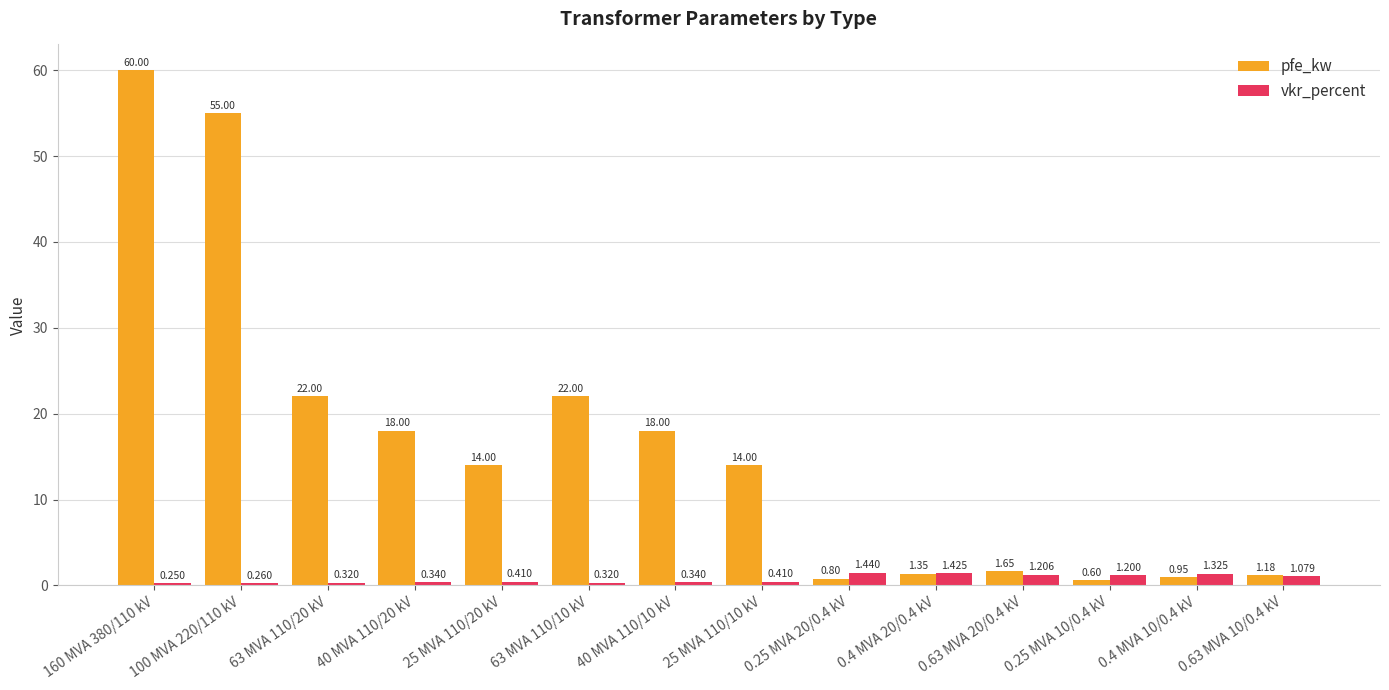

What is the total value across all series at 25 MVA 110/20 kV?

14.4